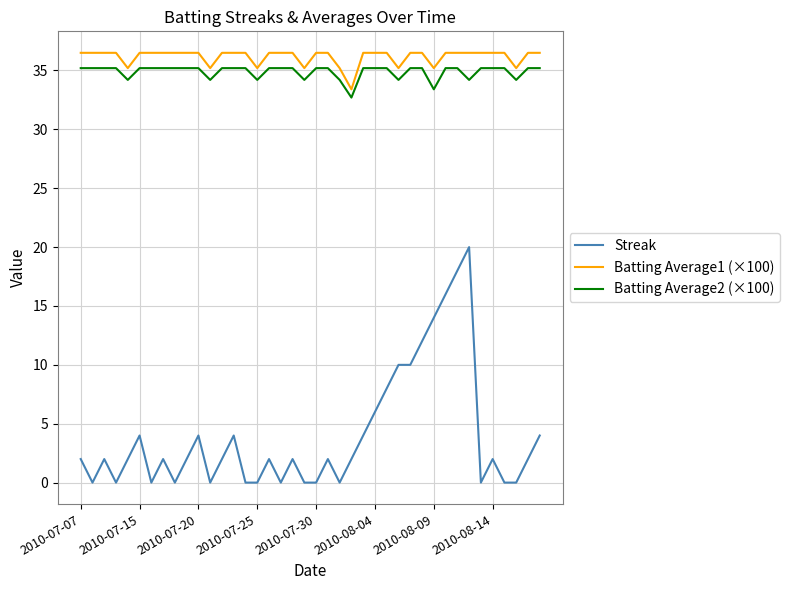

Which series has the largest total across all categories?

Batting Average1 (×100)